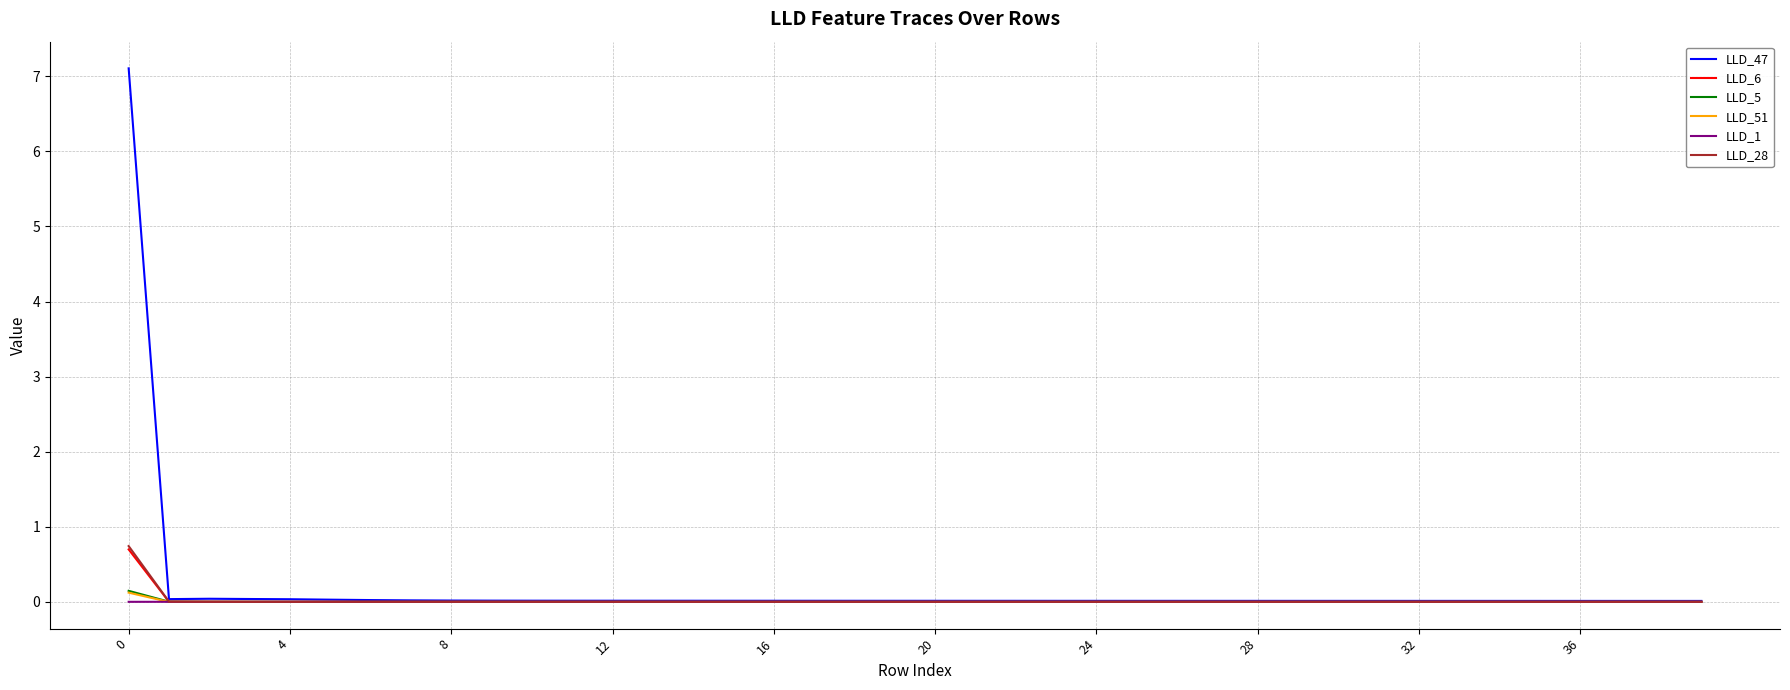

Which series has the largest range (max minus min)?

LLD_47